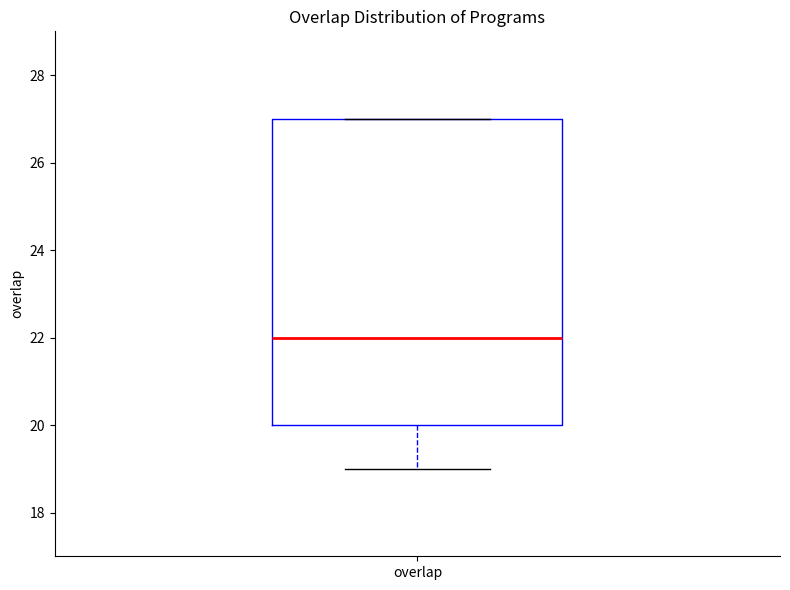

Where is the lower edge of the box for overlap on the y-axis? The values are not printed on the chart, so give them approximately, as read against the axis.

20